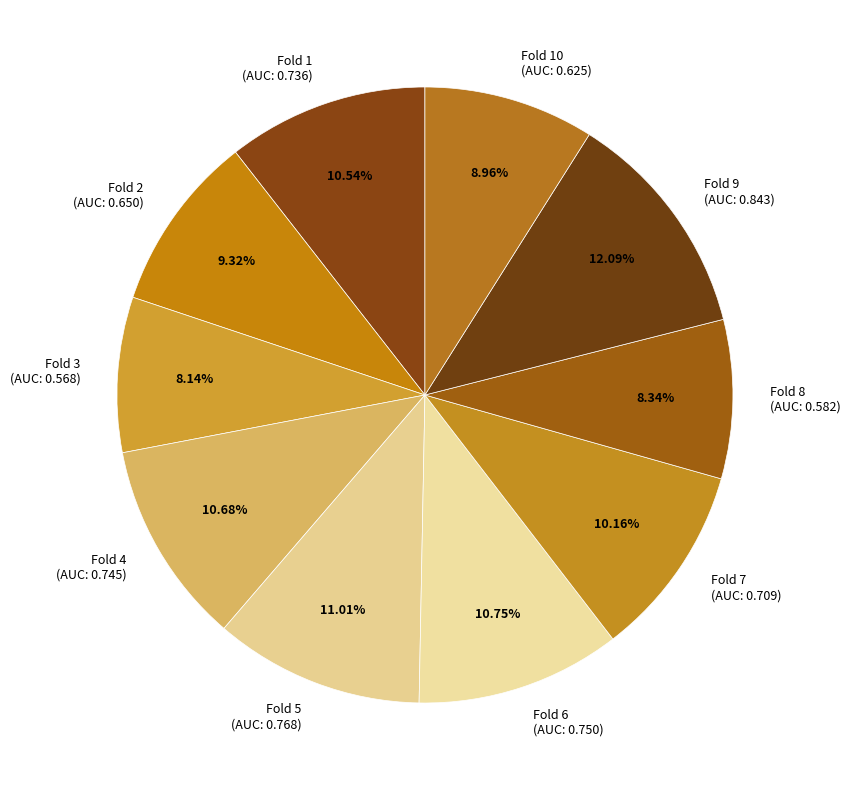

Do Fold 6 (AUC: 0.750) and Fold 5 (AUC: 0.768) together represent more than half of the pie?

No